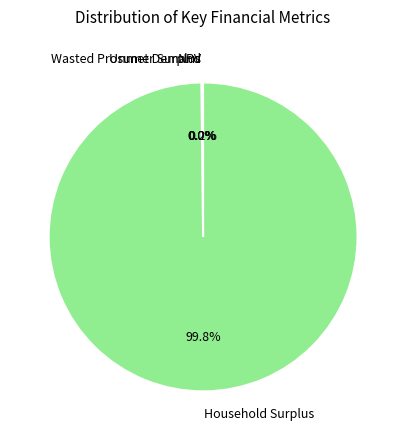

Which category accounts for the majority?

Household Surplus